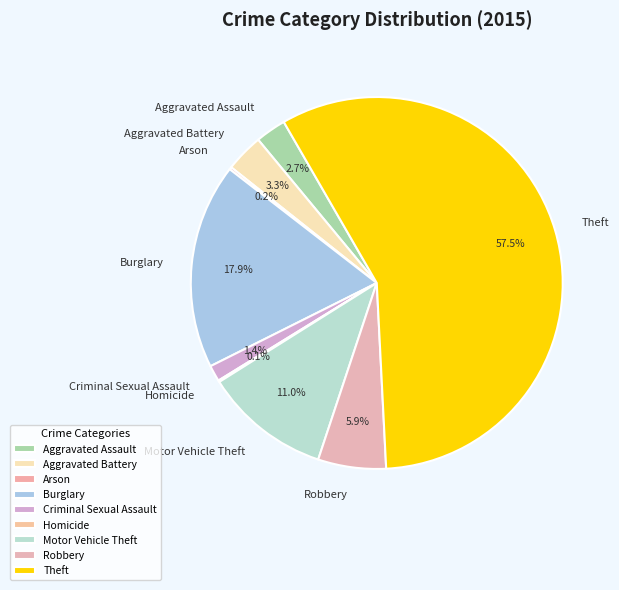

What is the largest slice in the pie chart?

Theft